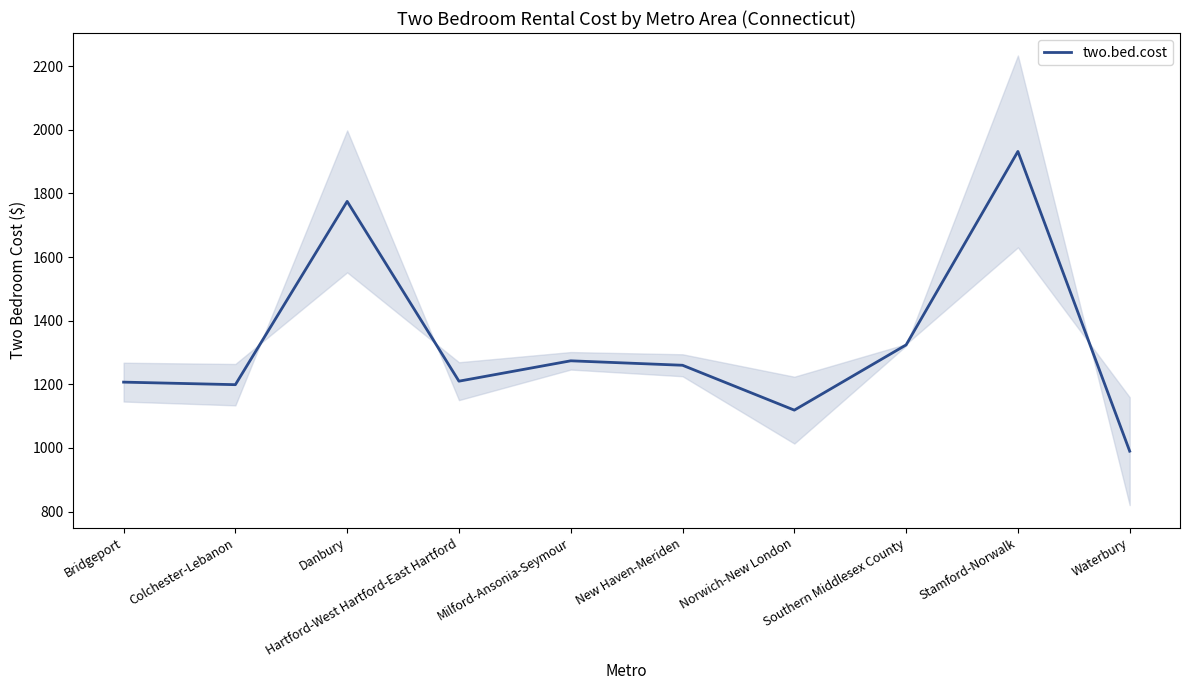

What is the label of the 10th point from the right?

Bridgeport